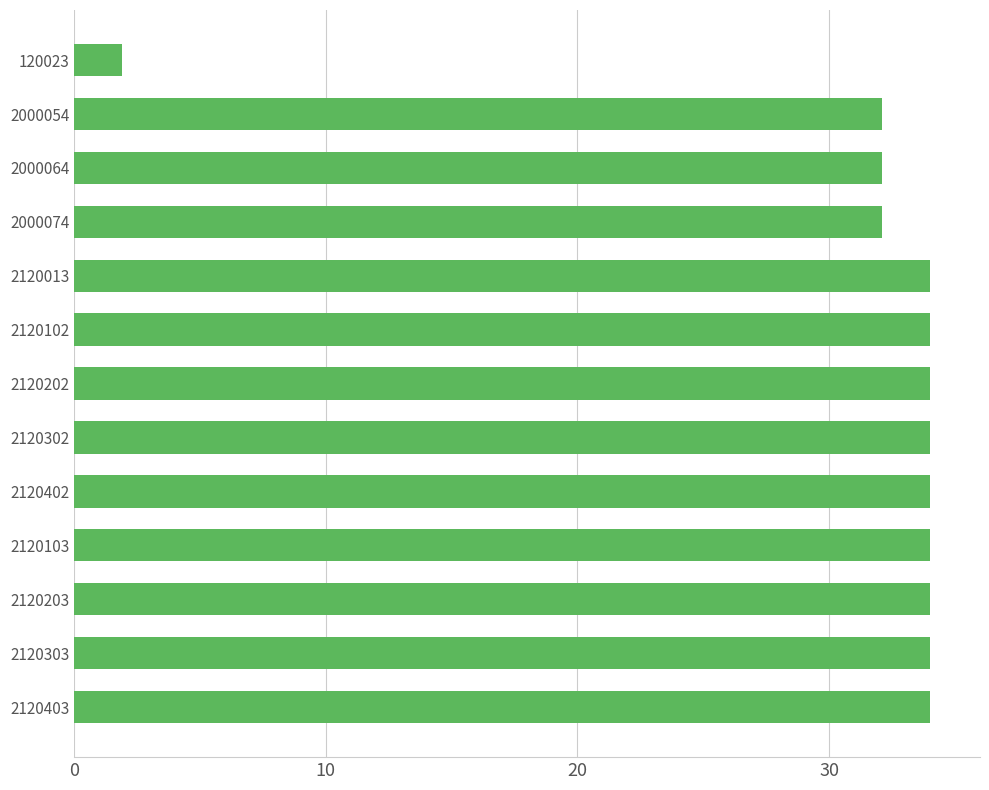

What is the ratio of the value at 2120403 to the value at 2120102?

1.0